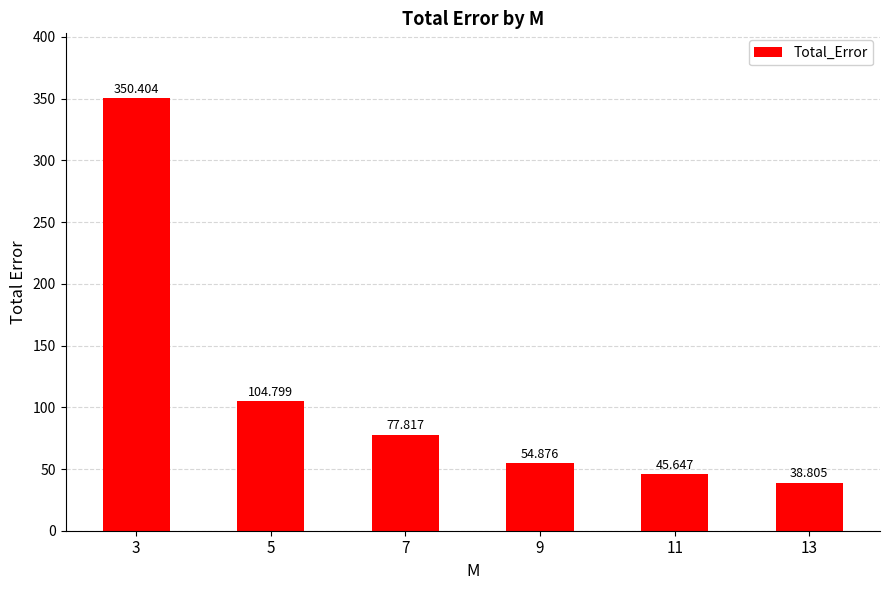

Which label corresponds to the smallest value in the chart?

13